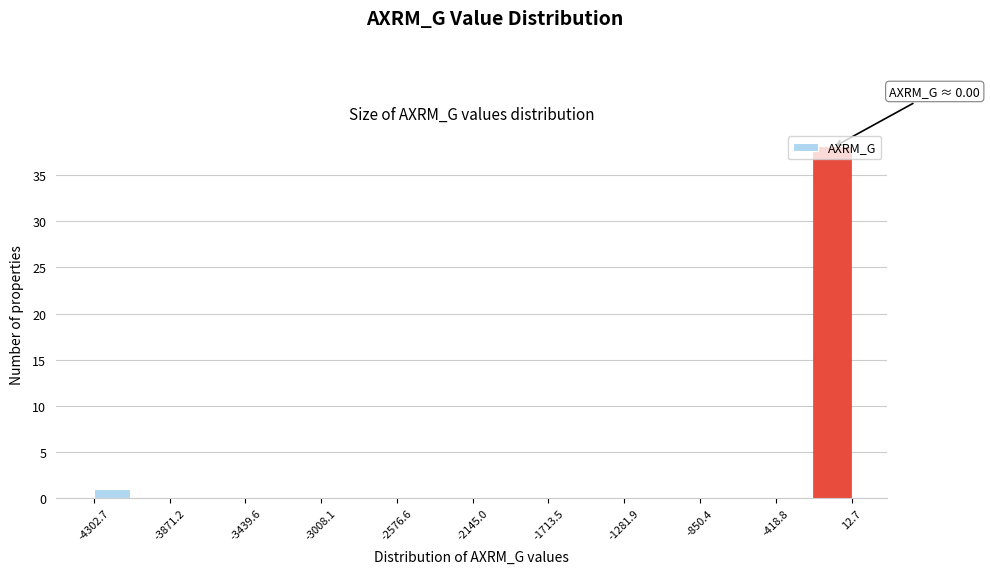

Which range on the x-axis has the tallest bar?

-200 to 0